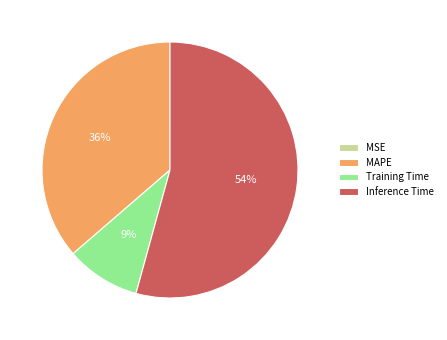

To the nearest percent, what is the average slice percentage?

25%